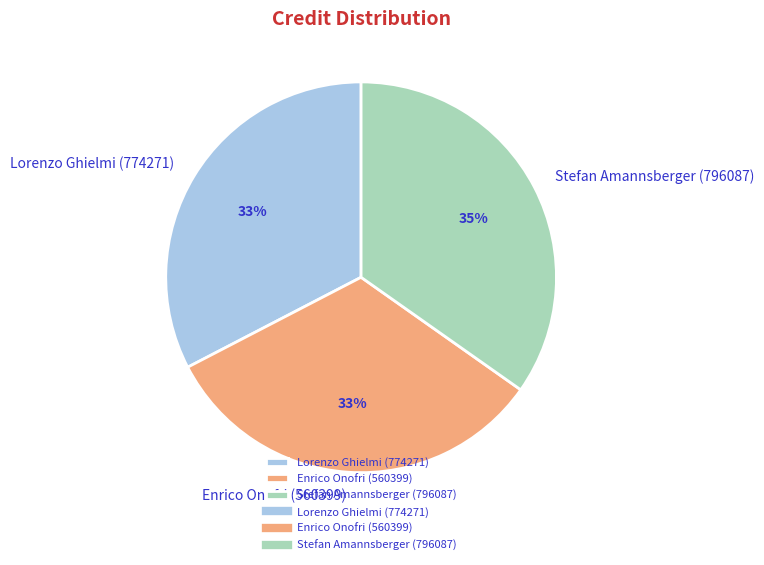

What percentage is the Stefan Amannsberger (796087) slice, to the nearest percent?

35%